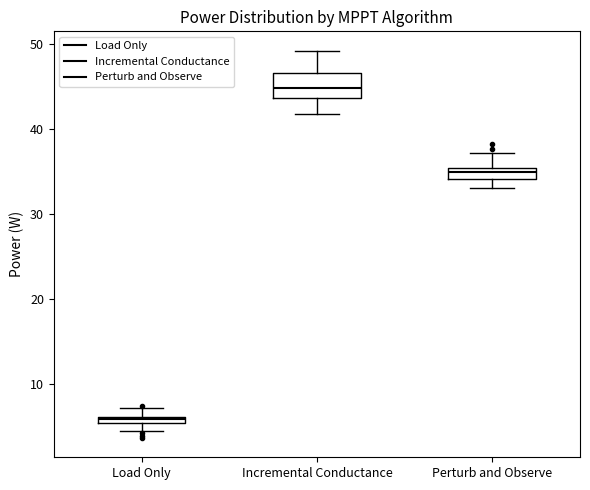

Where is the upper edge of the box for Load Only on the y-axis? The values are not printed on the chart, so give them approximately, as read against the axis.

6